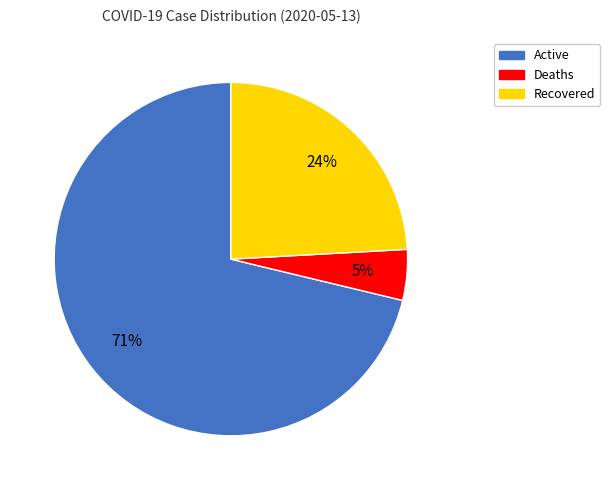

What is the majority slice?

Active